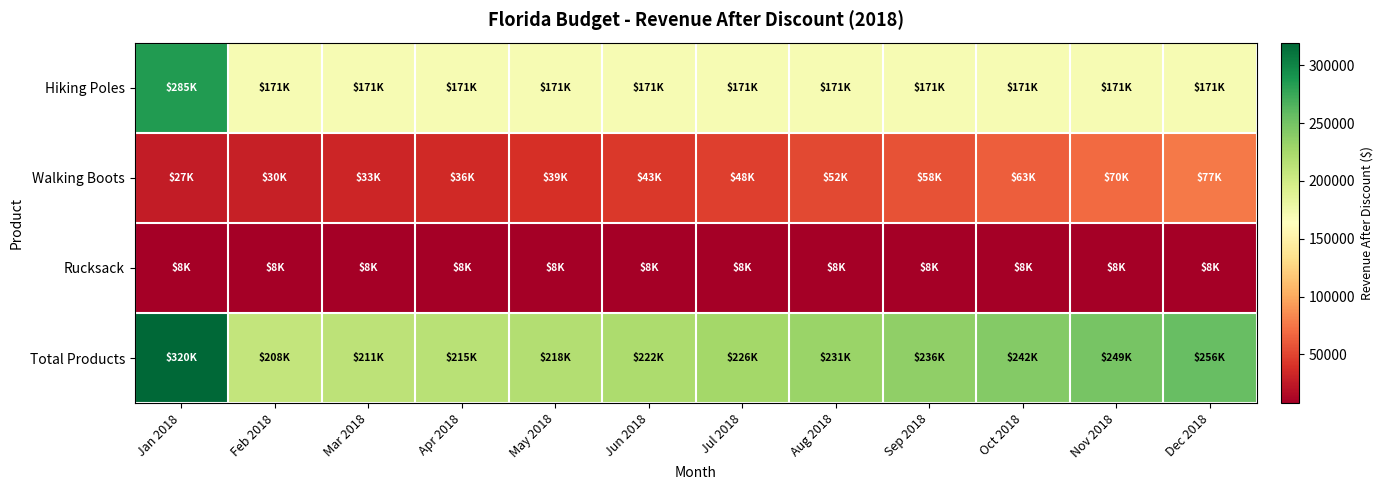

Reading right to left, transcribe all the data shown in this chart.

Hiking Poles: Dec 2018=171000.0	Nov 2018=171000.0	Oct 2018=171000.0	Sep 2018=171000.0	Aug 2018=171000.0	Jul 2018=171000.0	Jun 2018=171000.0	May 2018=171000.0	Apr 2018=171000.0	Mar 2018=171000.0	Feb 2018=171000.0	Jan 2018=285000.0
Walking Boots: Dec 2018=76691.8	Nov 2018=69719.8	Oct 2018=63381.6	Sep 2018=57619.7	Aug 2018=52381.5	Jul 2018=47619.6	Jun 2018=43290.5	May 2018=39355.0	Apr 2018=35777.3	Mar 2018=32524.8	Feb 2018=29568.0	Jan 2018=26880.0
Rucksack: Dec 2018=7840.0	Nov 2018=7840.0	Oct 2018=7840.0	Sep 2018=7840.0	Aug 2018=7840.0	Jul 2018=7840.0	Jun 2018=7840.0	May 2018=7840.0	Apr 2018=7840.0	Mar 2018=7840.0	Feb 2018=7840.0	Jan 2018=7840.0
Total Products: Dec 2018=255531.8	Nov 2018=248559.8	Oct 2018=242221.6	Sep 2018=236459.7	Aug 2018=231221.5	Jul 2018=226459.6	Jun 2018=222130.5	May 2018=218195.0	Apr 2018=214617.3	Mar 2018=211364.8	Feb 2018=208408.0	Jan 2018=319720.0